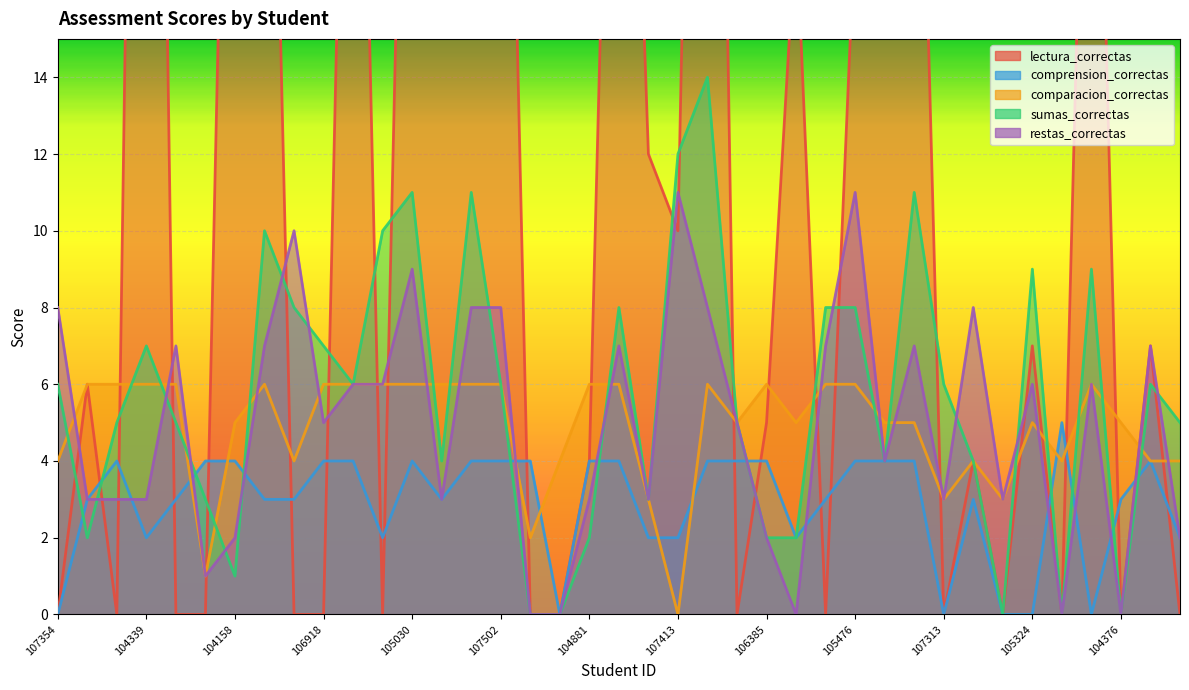

Reading left to right, what are all the values shown in this chart?

lectura_correctas: 0	6	0	53	0	0	35	33	0	0	34	0	34	31	28	34	0	0	4	34	12	10	48	0	5	18	0	18	47	29	0	4	0	7	0	30	0	7	0
comprension_correctas: 0	3	4	2	3	4	4	3	3	4	4	2	4	3	4	4	4	0	4	4	2	2	4	4	4	2	3	4	4	4	0	3	0	0	5	0	3	4	2
comparacion_correctas: 4	6	6	6	6	1	5	6	4	6	6	6	6	6	6	6	2	4	6	6	3	0	6	5	6	5	6	6	5	5	3	4	3	5	4	6	5	4	4
sumas_correctas: 6	2	5	7	5	3	1	10	8	7	6	10	11	4	11	6	0	0	2	8	3	12	14	5	2	2	8	8	4	11	6	4	0	9	0	9	0	6	5
restas_correctas: 8	3	3	3	7	1	2	7	10	5	6	6	9	3	8	8	0	0	3	7	3	11	8	5	2	0	7	11	4	7	3	8	3	6	0	6	0	7	2